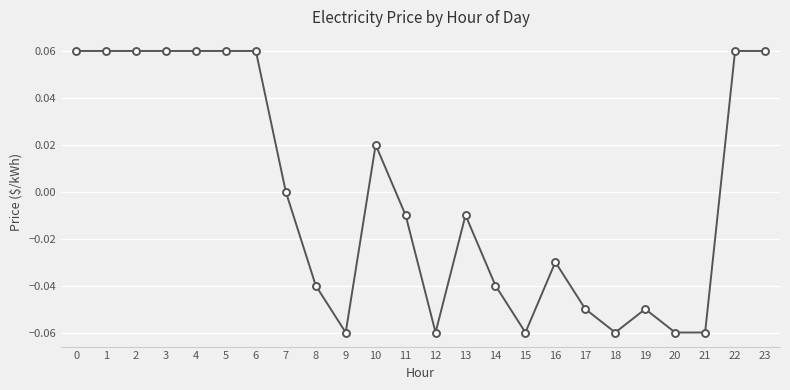

What is the change in value from 15 to 22?

+0.1